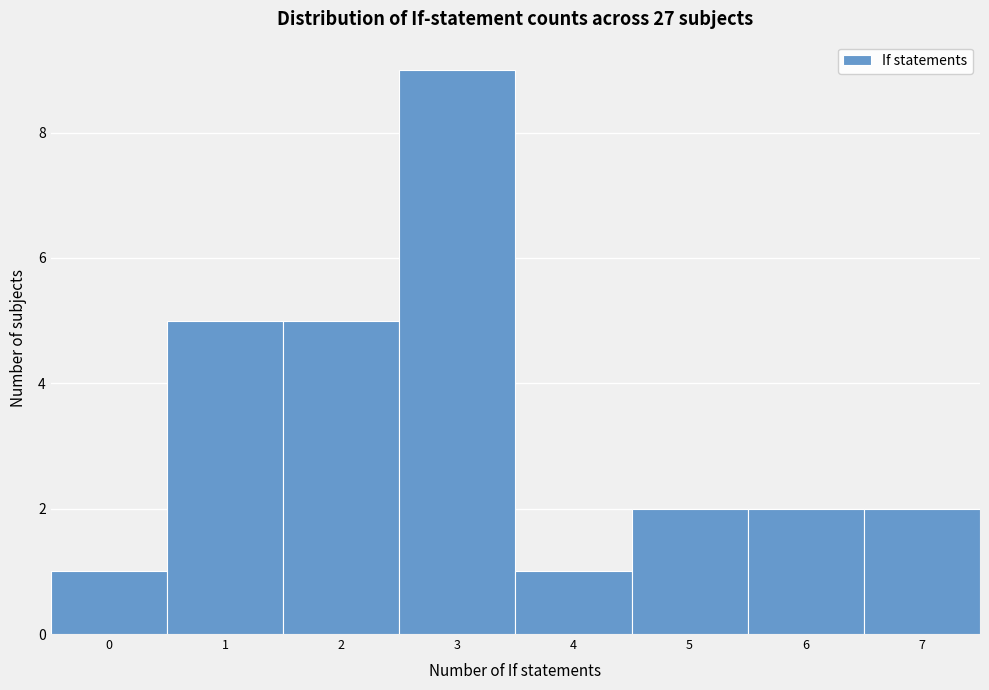

How tall is the bar that spans 1.5 to 2.5 on the x-axis? The values are not printed on the chart, so give them approximately, as read against the axis.

5